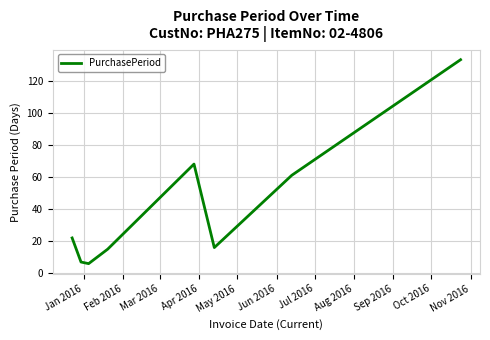

How many interior local peaks (higher than both neighbors) does the data have?

1